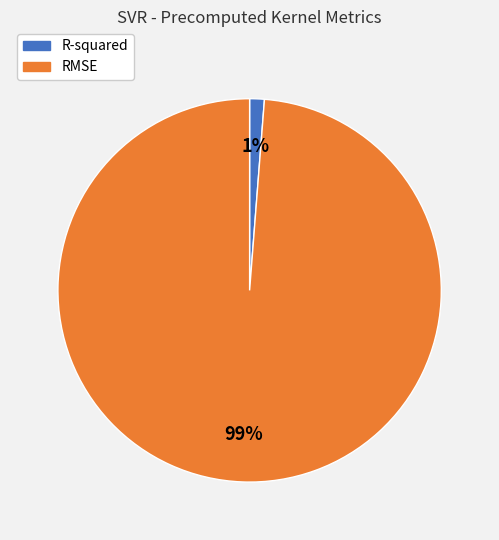

Count the number of slices in the pie.

2